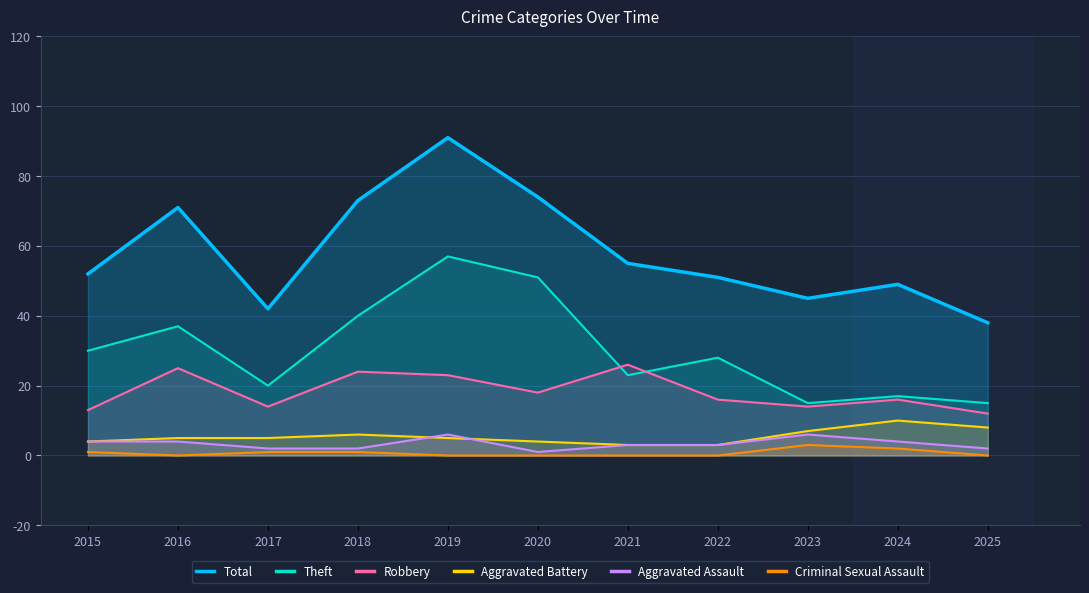

Reading left to right, extract all data points from this chart.

Total: 52	71	42	73	91	74	55	51	45	49	38
Theft: 30	37	20	40	57	51	23	28	15	17	15
Robbery: 13	25	14	24	23	18	26	16	14	16	12
Aggravated Battery: 4	5	5	6	5	4	3	3	7	10	8
Aggravated Assault: 4	4	2	2	6	1	3	3	6	4	2
Criminal Sexual Assault: 1	0	1	1	0	0	0	0	3	2	0